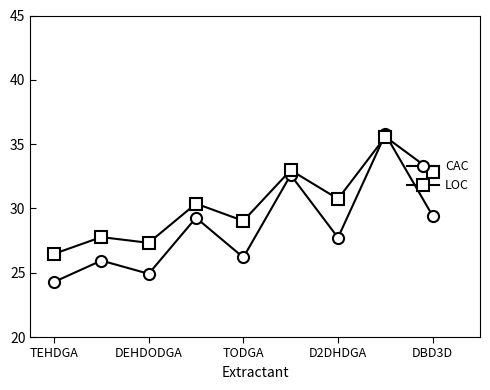

How many interior local valleys does the CAC series have?

3